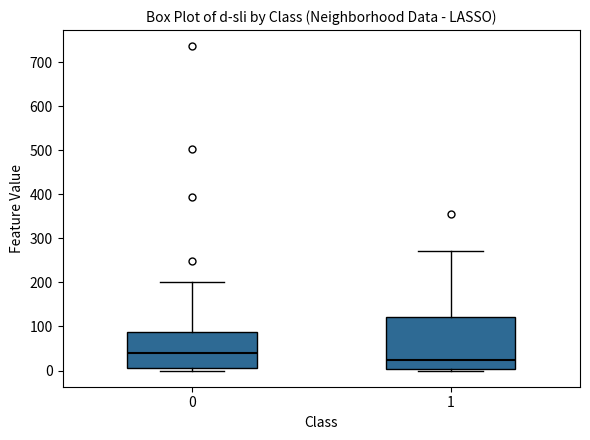

Comparing the boxes themselves (not the whiskers), which one is the tallest?

1